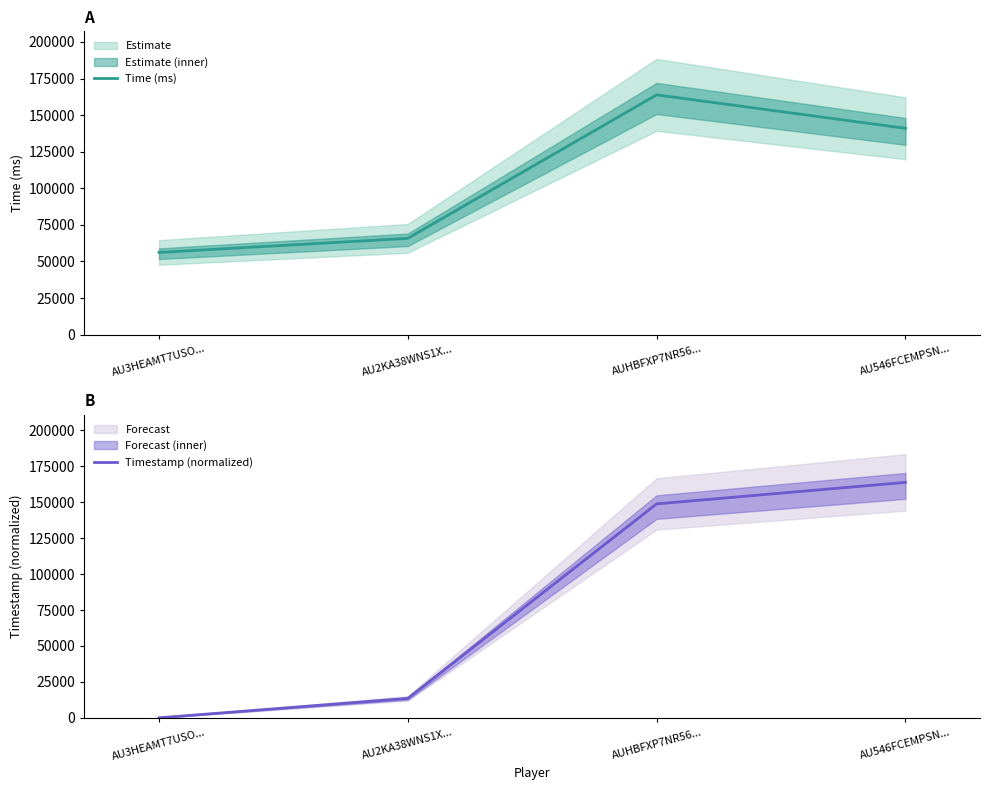

The Time (ms) series shows 205961.7 at AU546FCEMPSN.... True or false?

False